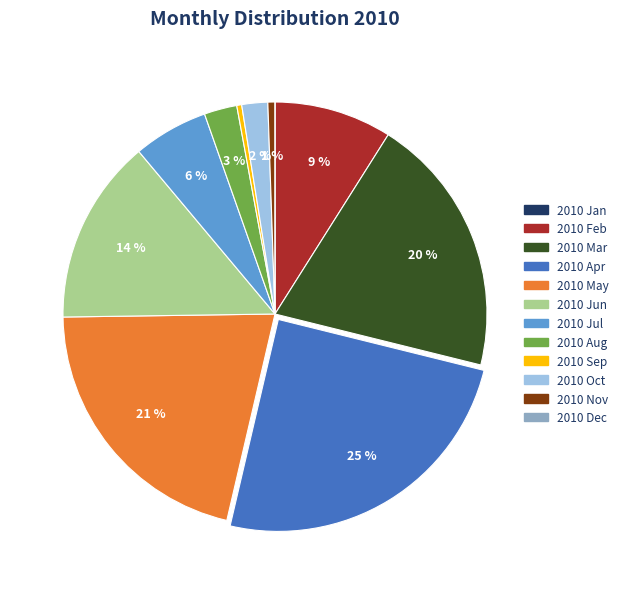

To the nearest percent, what is the average slice percentage?

8%